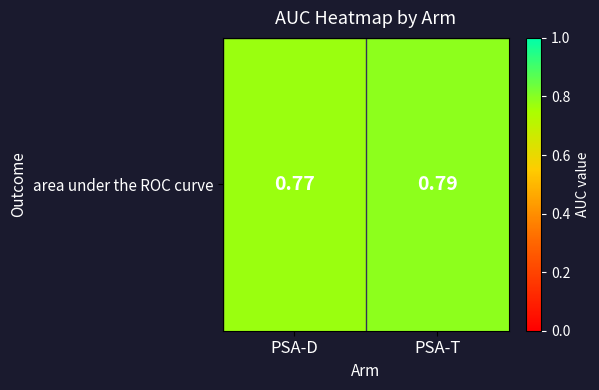

True or false: the data shows 1.3 at PSA-D.

False